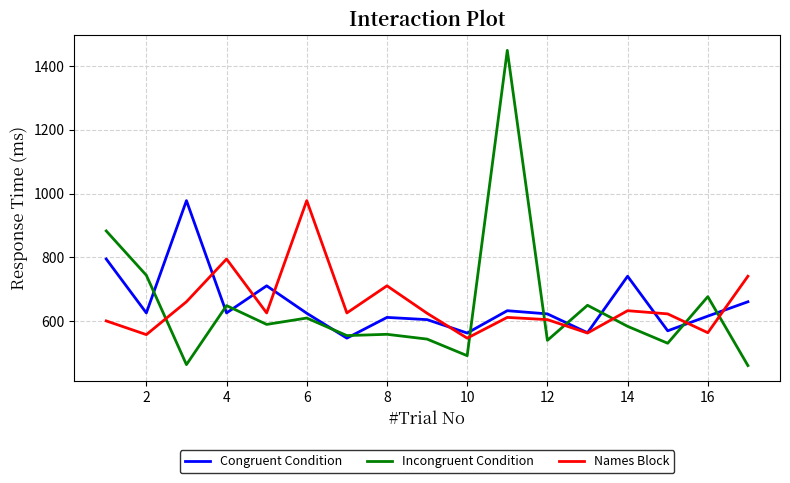

What is the greatest value displayed?

1449